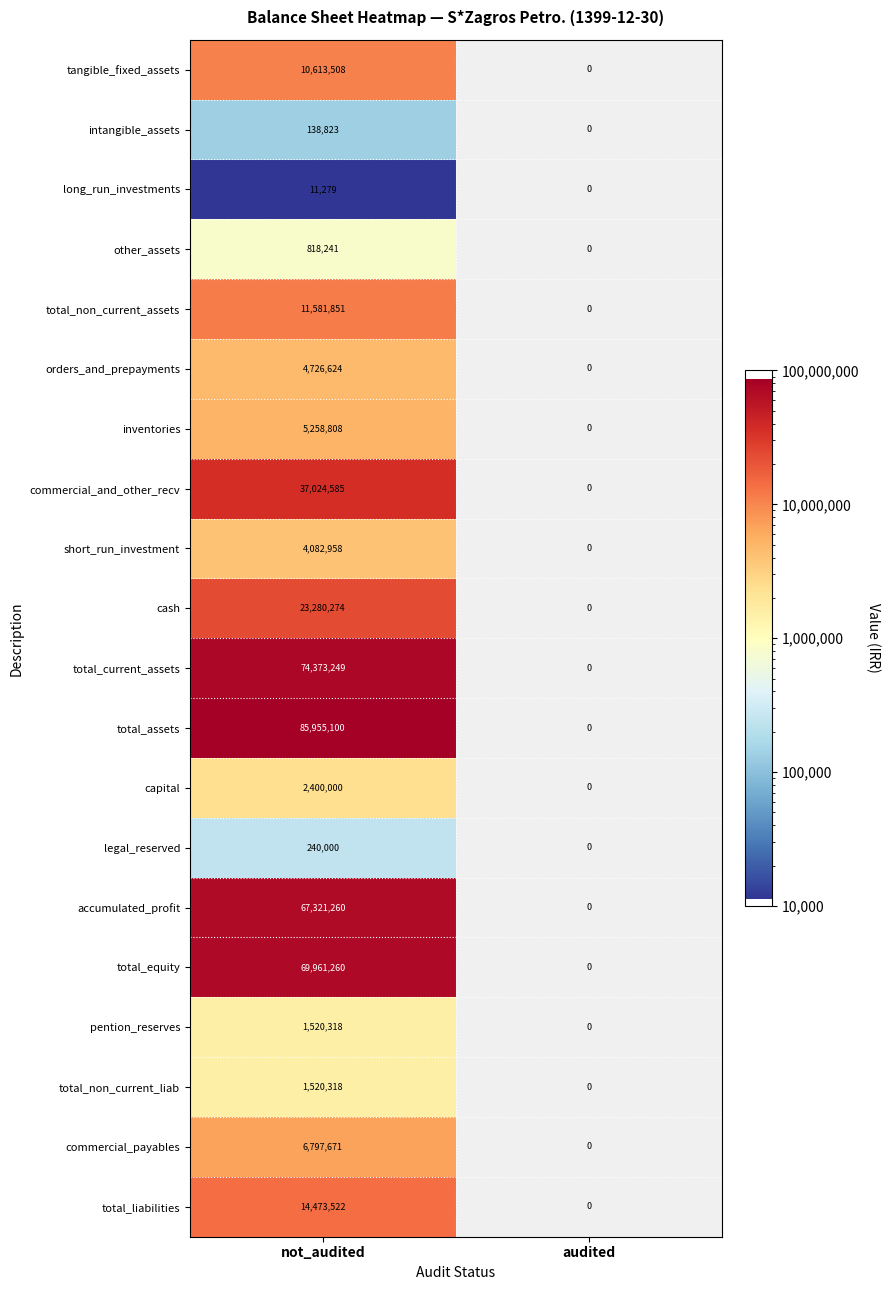

Which series has the largest total across all categories?

total_assets